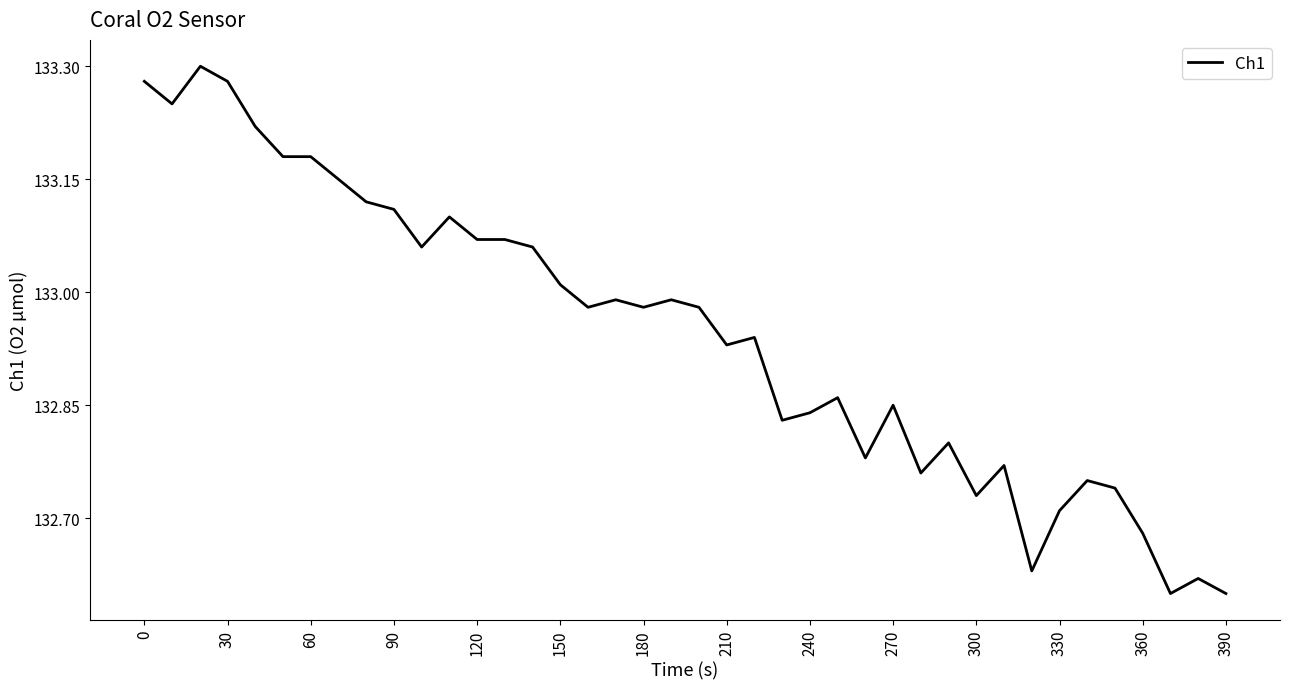

Does the chart have visible grid lines?

No